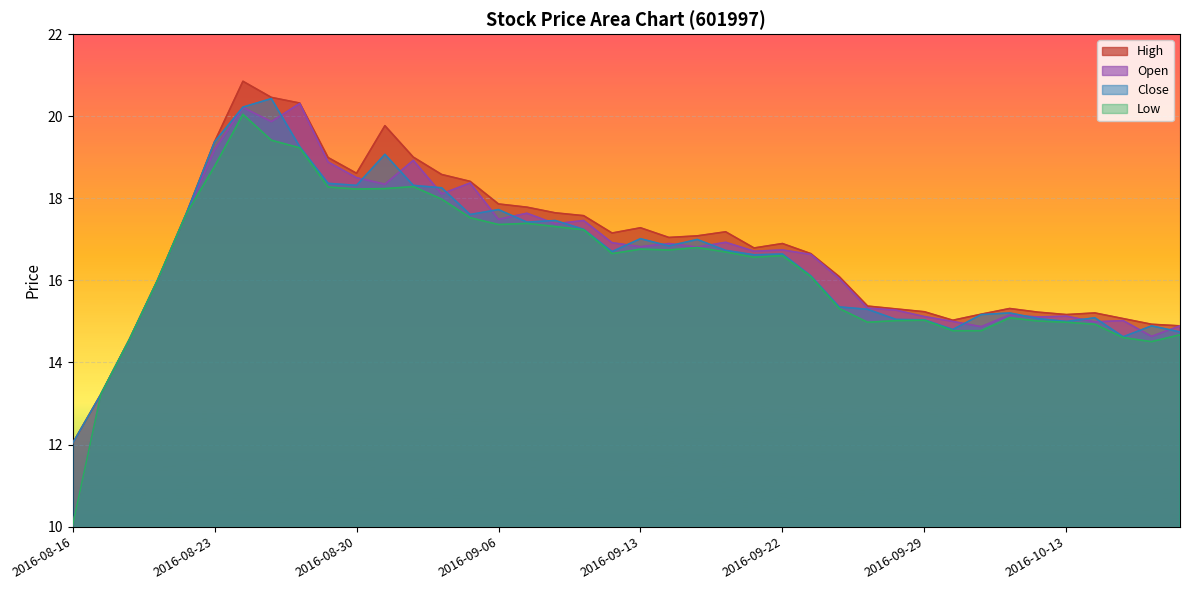

What are all the series names shown in the legend?

High, Open, Close, Low